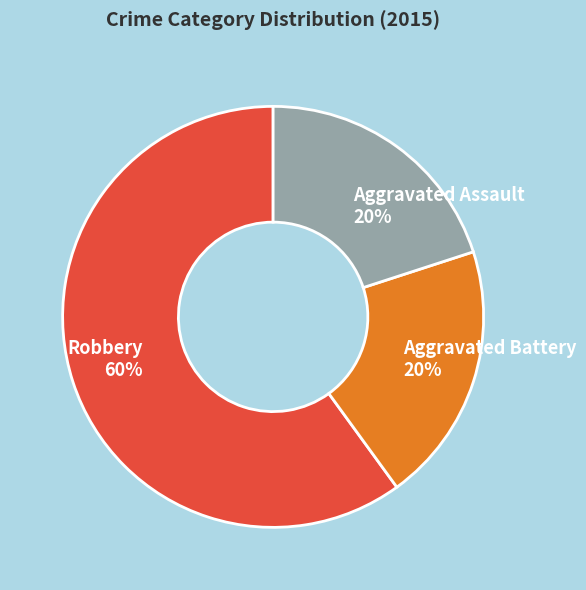

Do Aggravated Assault 20% and Aggravated Battery 20% together represent more than half of the pie?

No